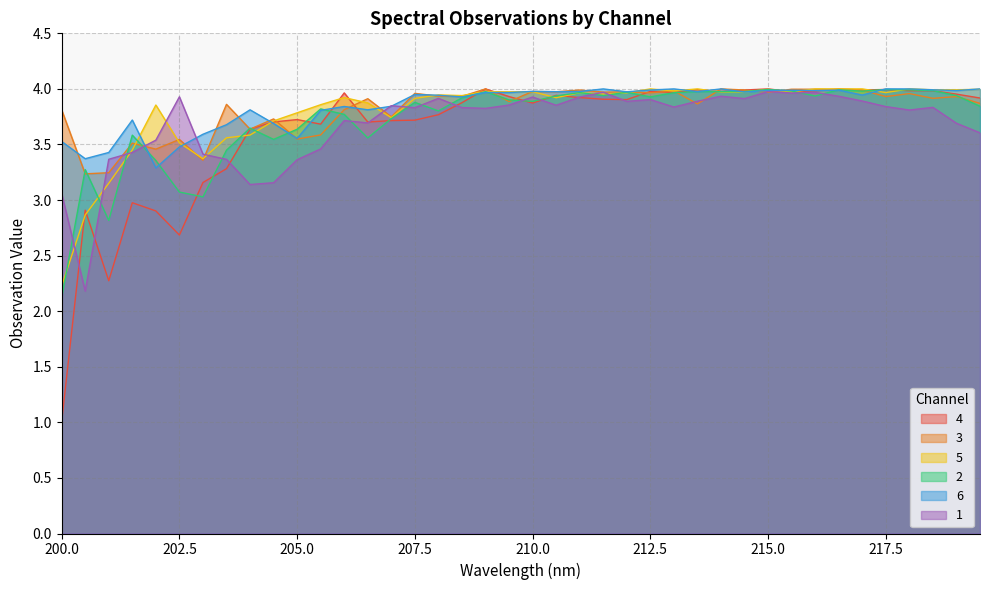

What are all the series names shown in the legend?

4, 3, 5, 2, 6, 1